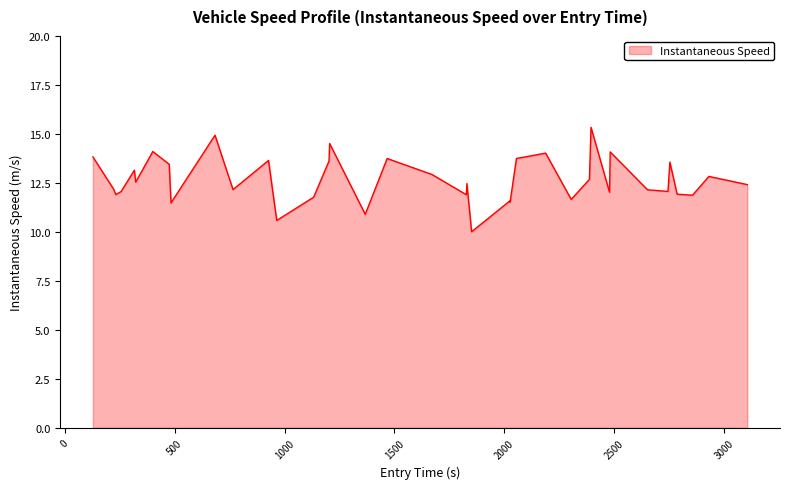

What is the difference between the maximum and minimum values?

5.3